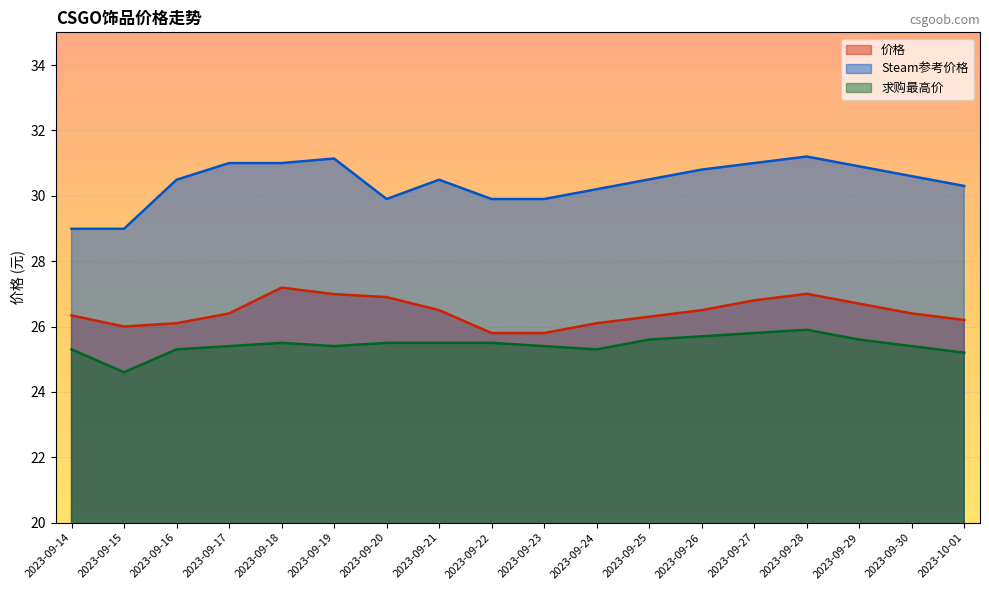

What is the greatest value displayed?

31.2